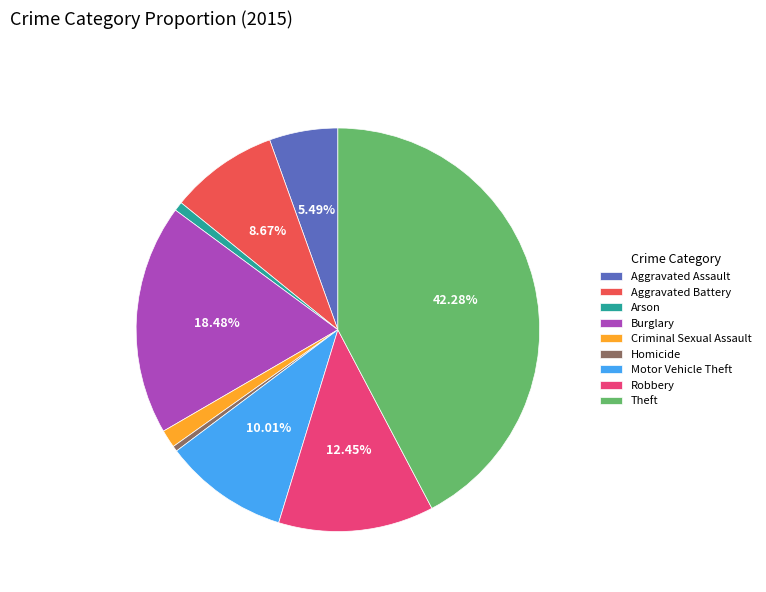

True or false: Theft accounts for 42% of the total.

True